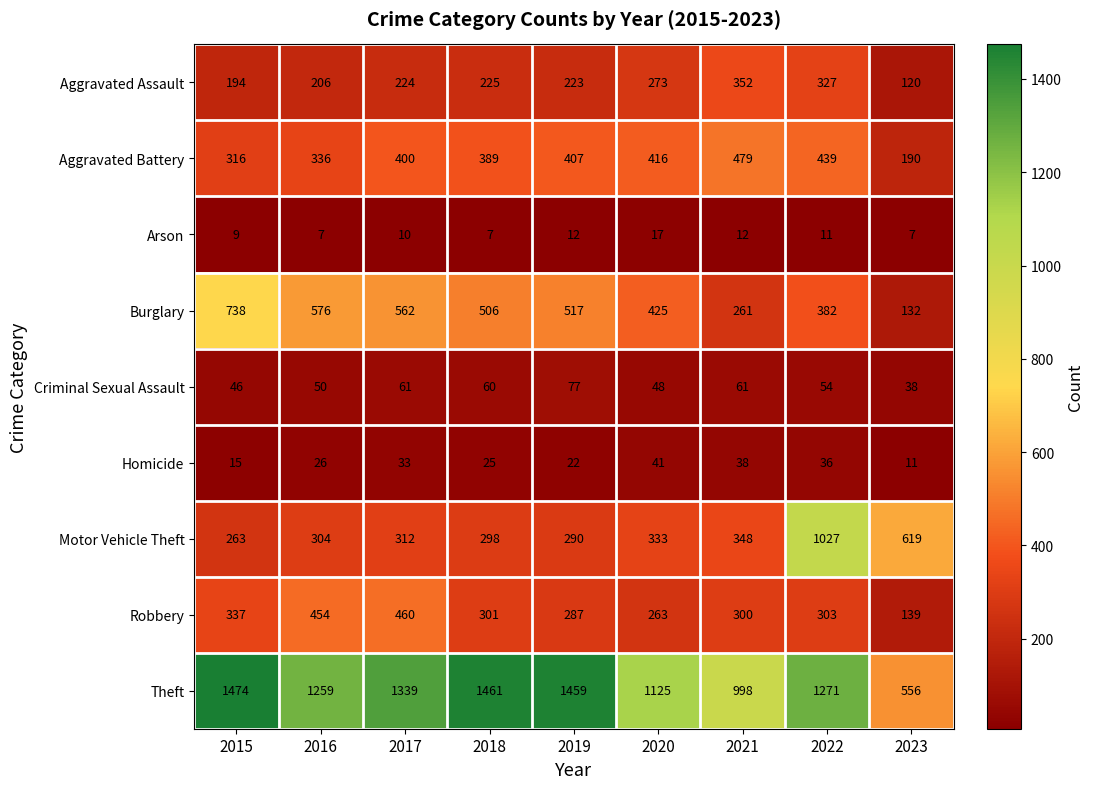

What is the minimum value shown in the chart?

7